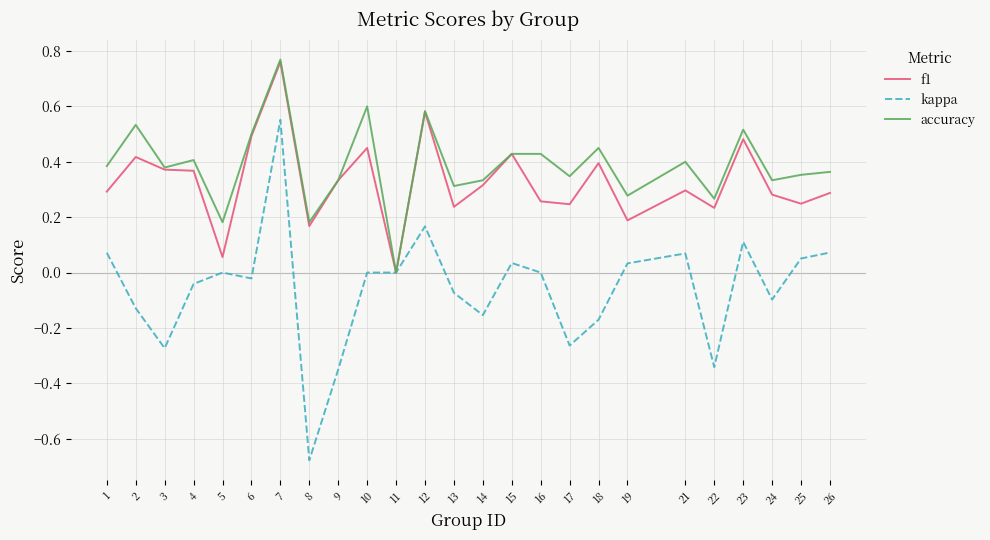

Is the value of accuracy at 16 greater than the value of kappa at 11?

Yes